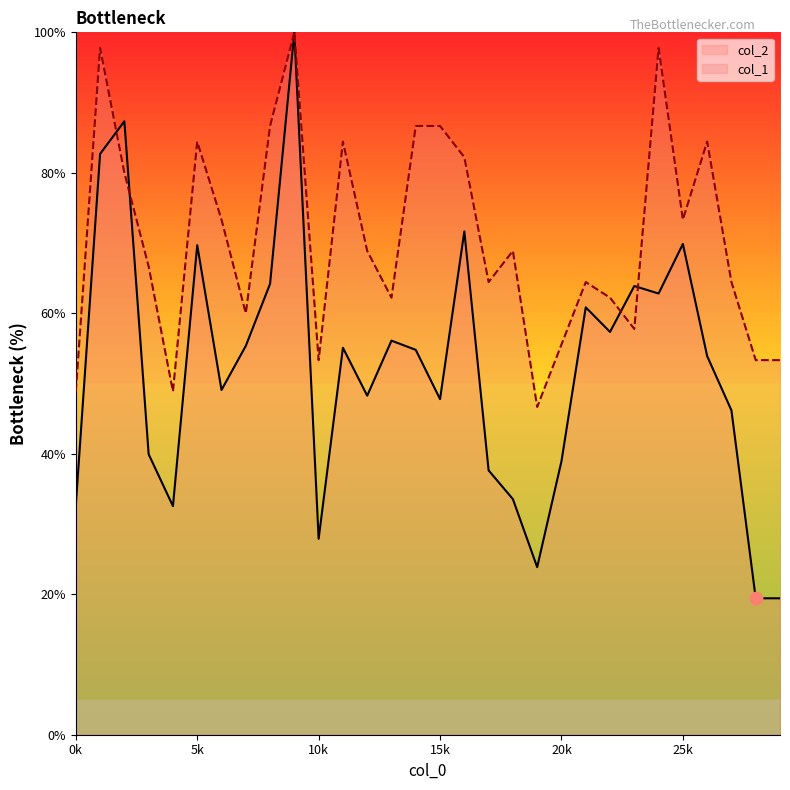

At which category is the sum across all series the highest?

9